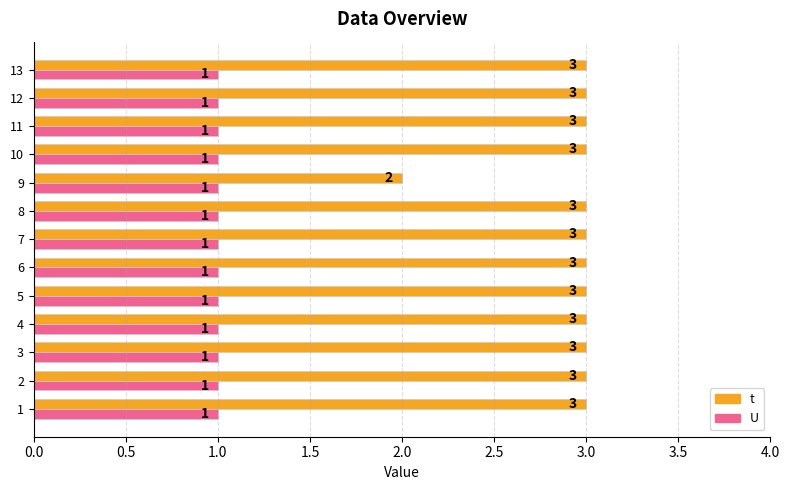

What are all the series names shown in the legend?

t, U